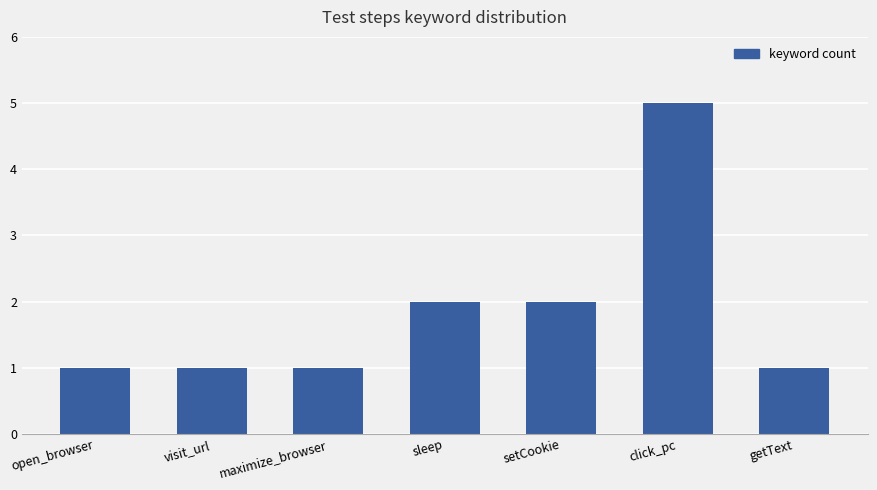

How many distinct data groups are displayed?

1